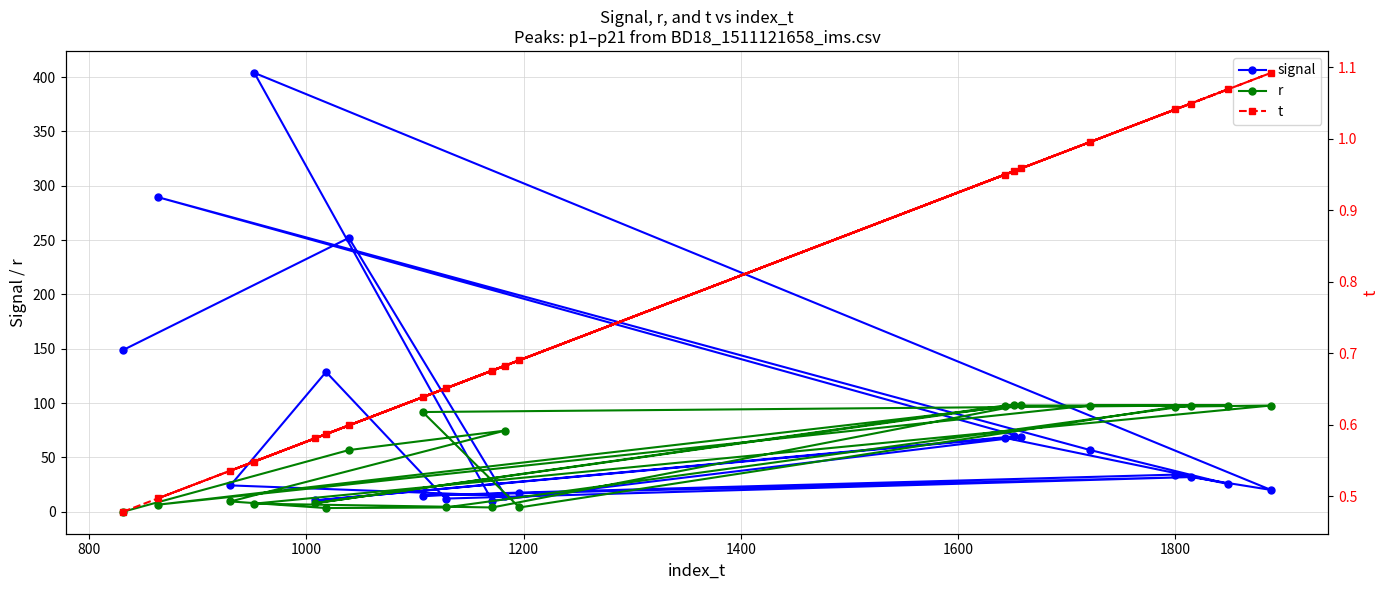

How many interior local peaks does the r series have?

4